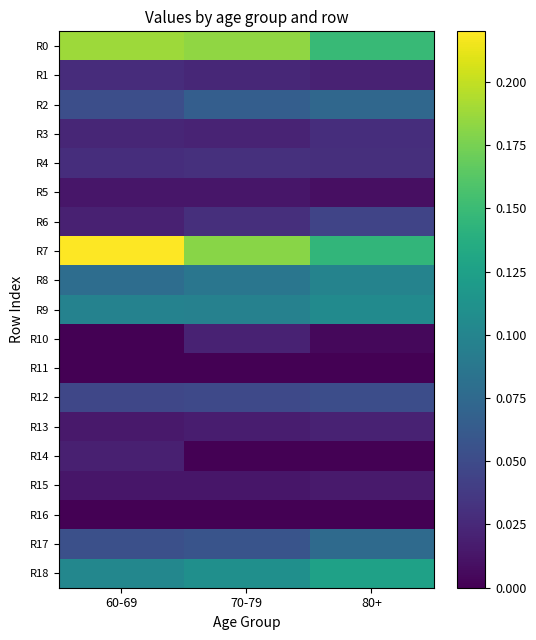

Which has a higher value, 80+ or 60-69?

60-69